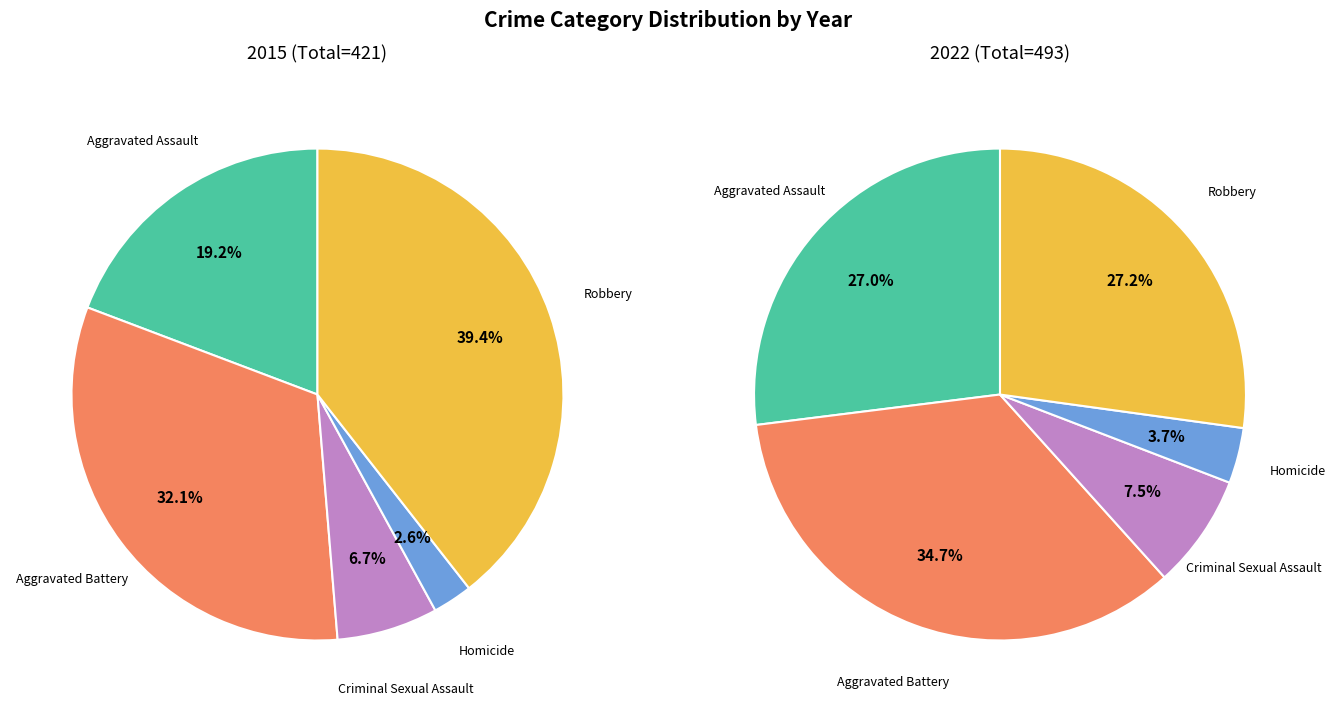

The Criminal Sexual Assault slice represents 8% of the pie. True or false?

True